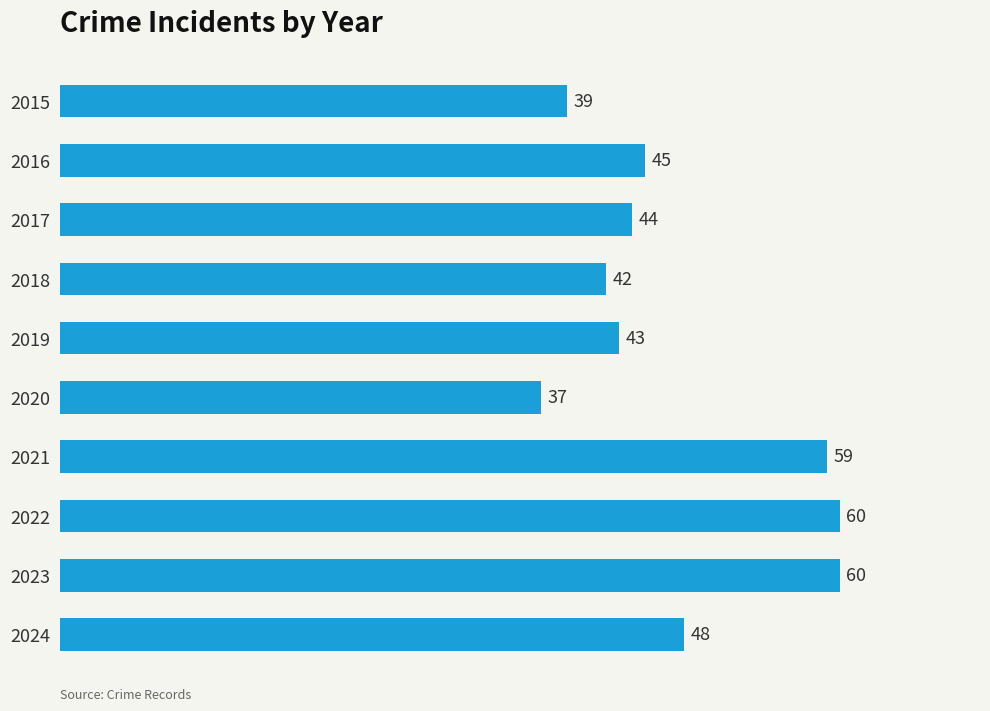

How many categories are shown in the chart?

10